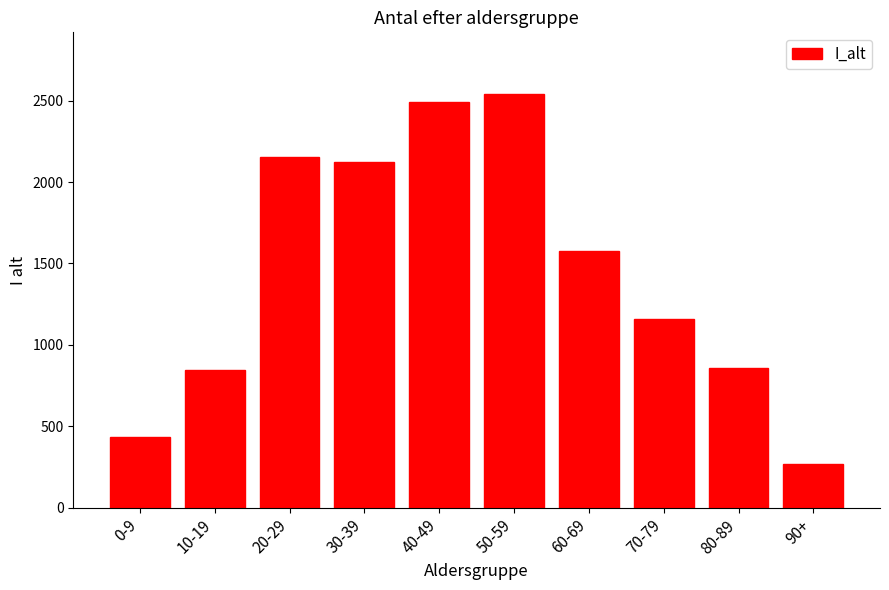

Reading left to right, list all the values displayed in this chart.

0-9=433	10-19=843	20-29=2153	30-39=2121	40-49=2490	50-59=2539	60-69=1574	70-79=1160	80-89=858	90+=271